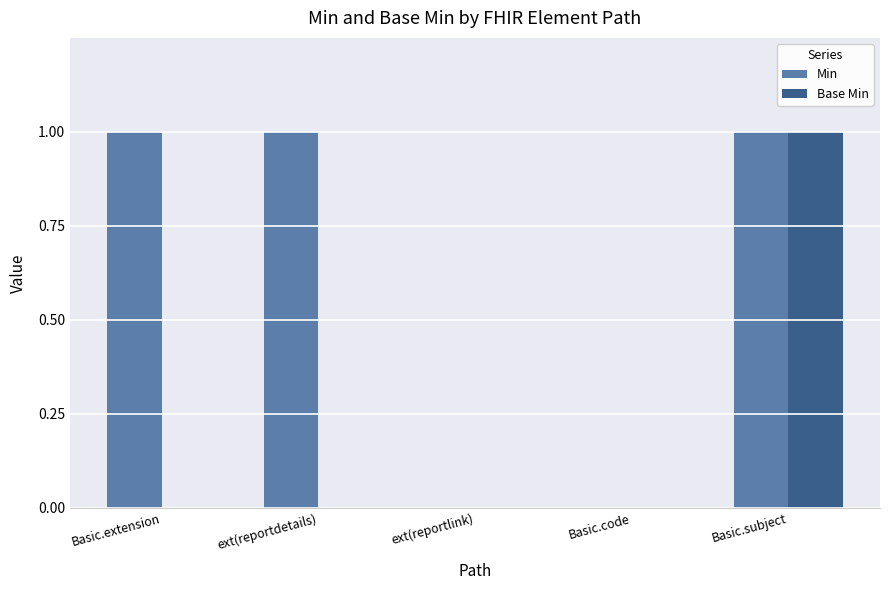

What is the sum of all Base Min values?

1